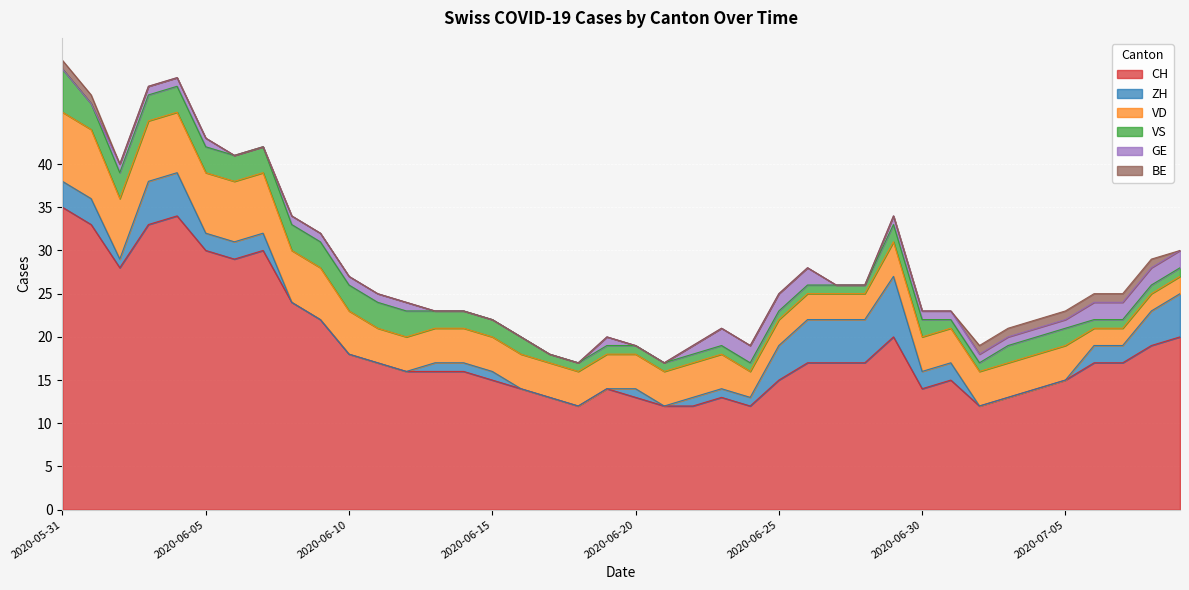

What is the difference between the highest and lowest values at 2020-06-27?

17